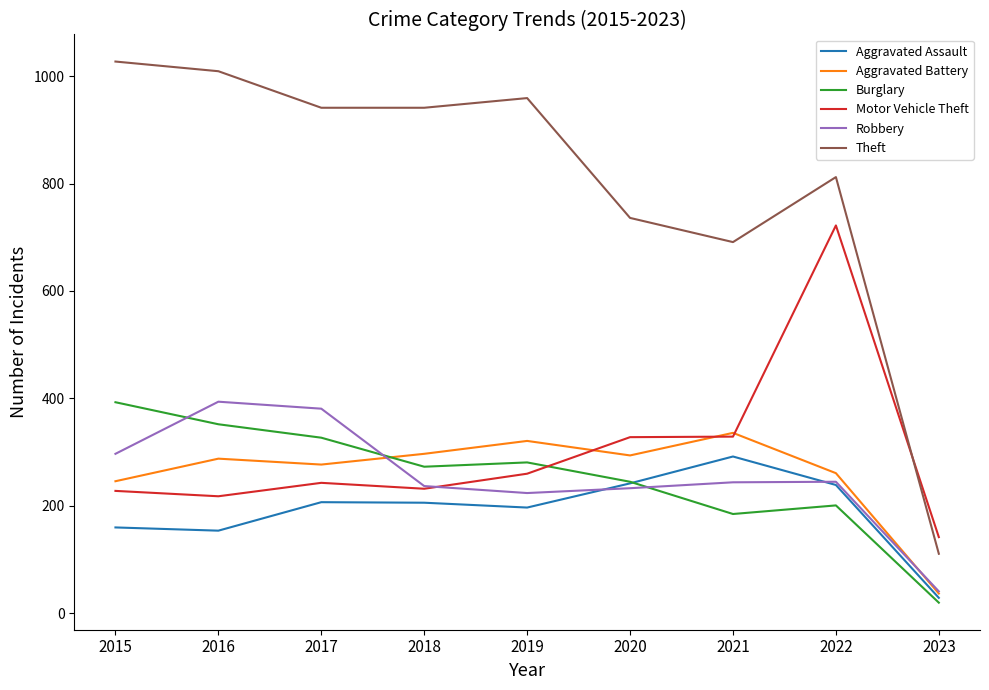

What is the average value of the Motor Vehicle Theft series?

300